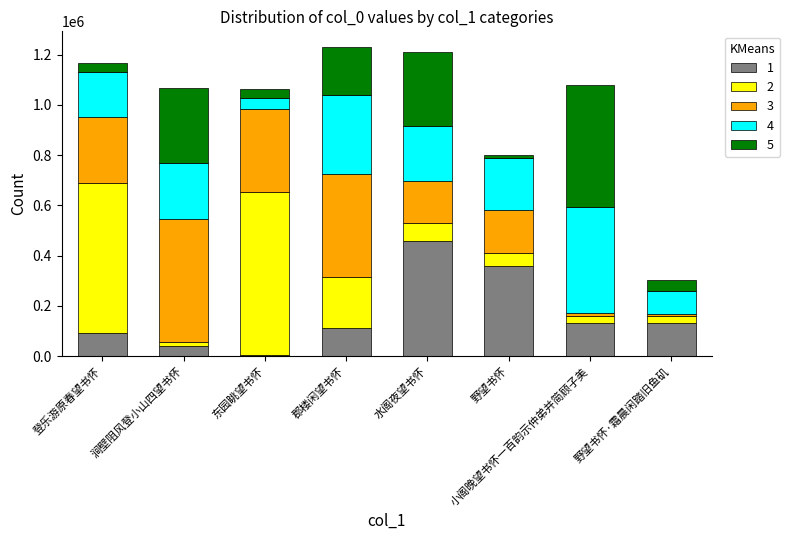

What are all the series names shown in the legend?

1, 2, 3, 4, 5